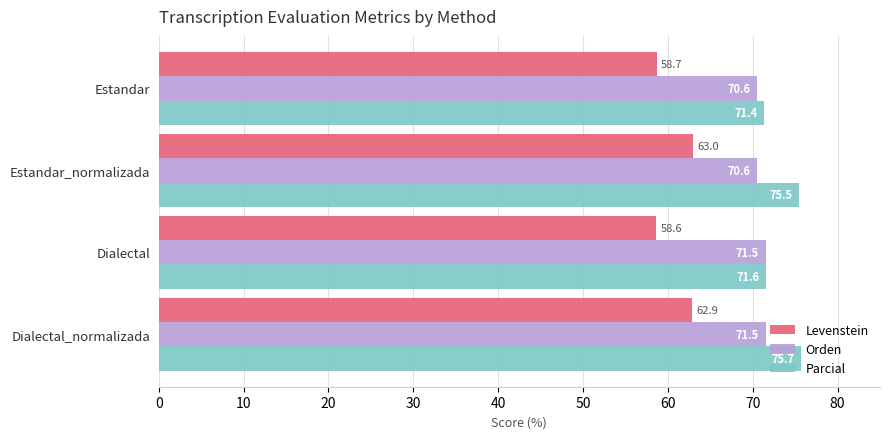

Which series has the largest total across all categories?

Parcial